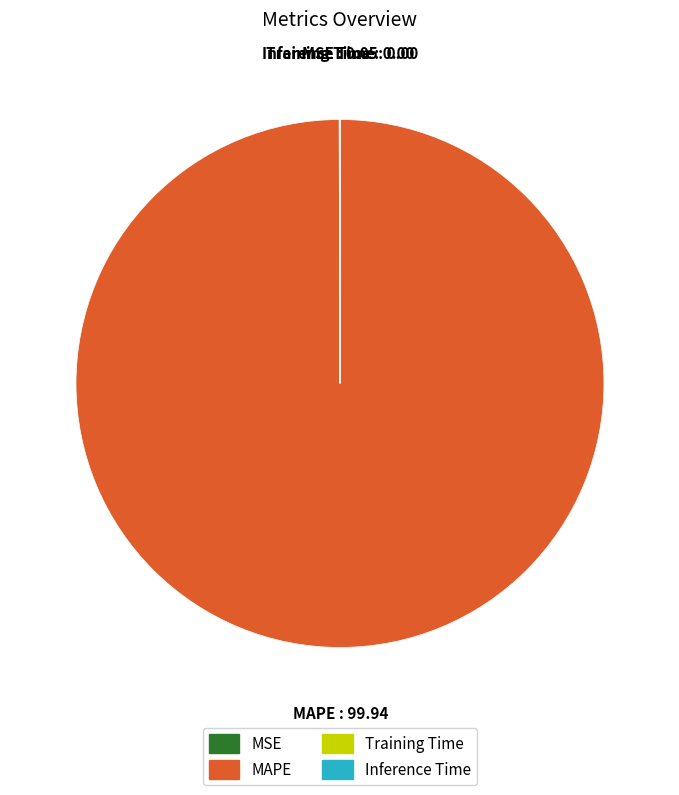

Does any single category account for the majority?

Yes